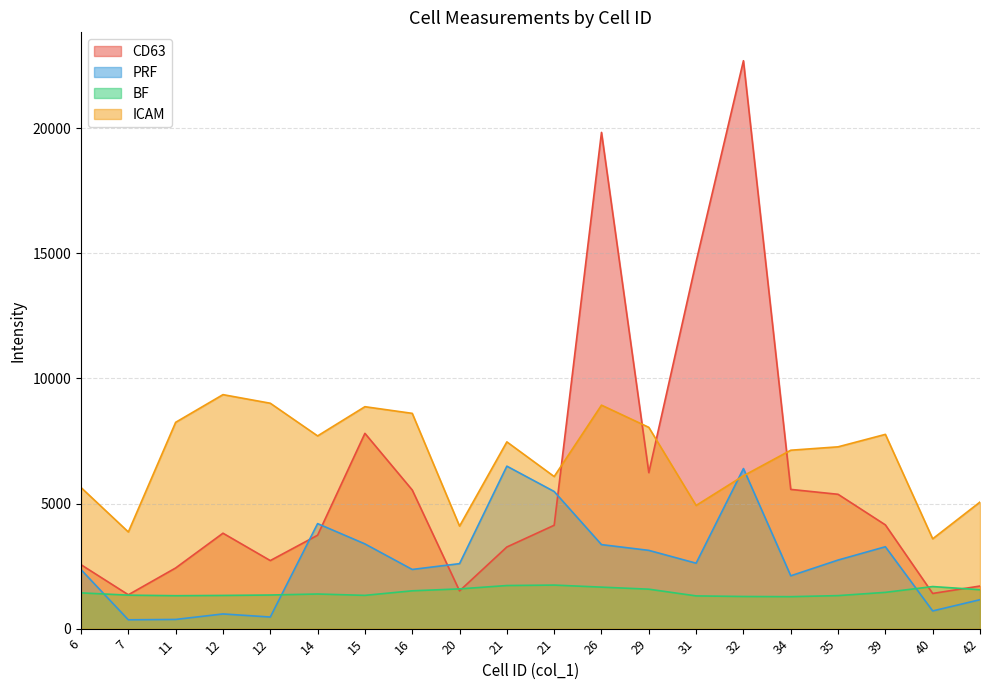

The value of PRF at 35 is 707.3. True or false?

False